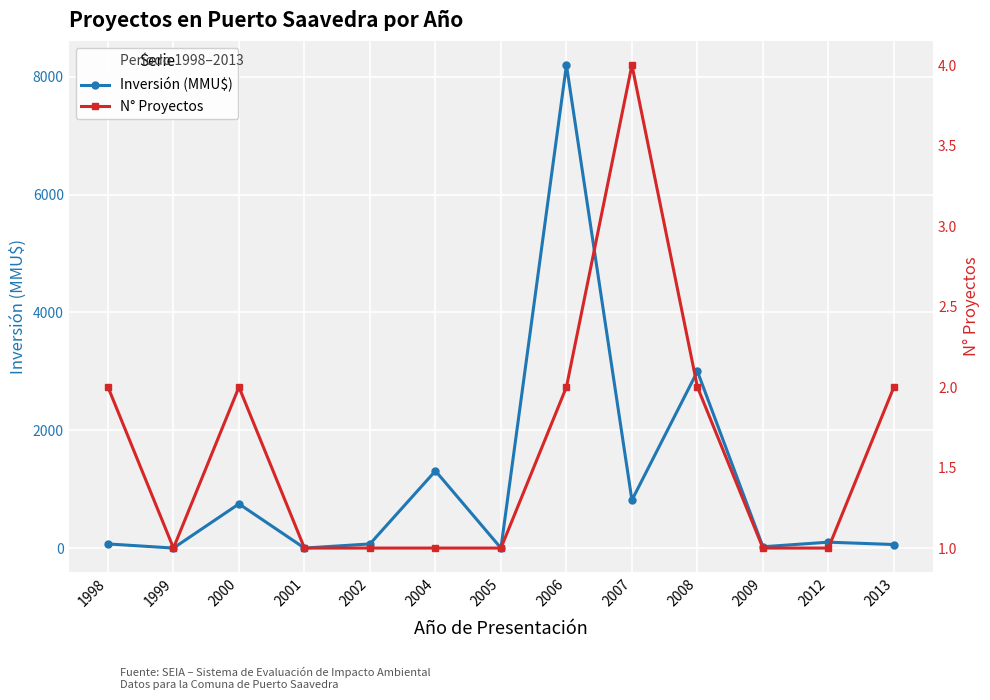

Reading left to right, transcribe all the data shown in this chart.

Inversión (MMU$): 70	0	750	0	70	1310	0	8200	813	3000	22	100	60
N° Proyectos: 2	1	2	1	1	1	1	2	4	2	1	1	2